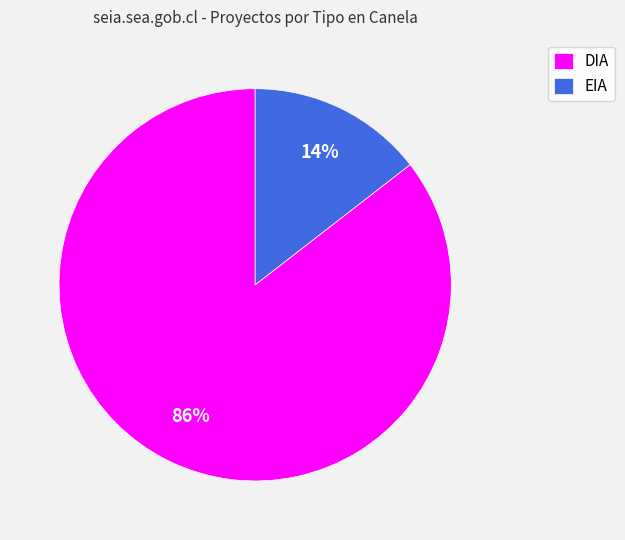

The DIA slice represents 99% of the pie. True or false?

False